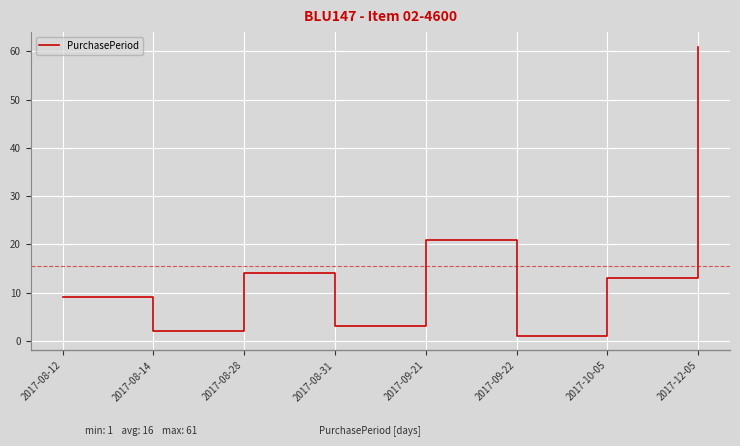

Reading left to right, transcribe all the data shown in this chart.

9	2	14	3	21	1	13	61